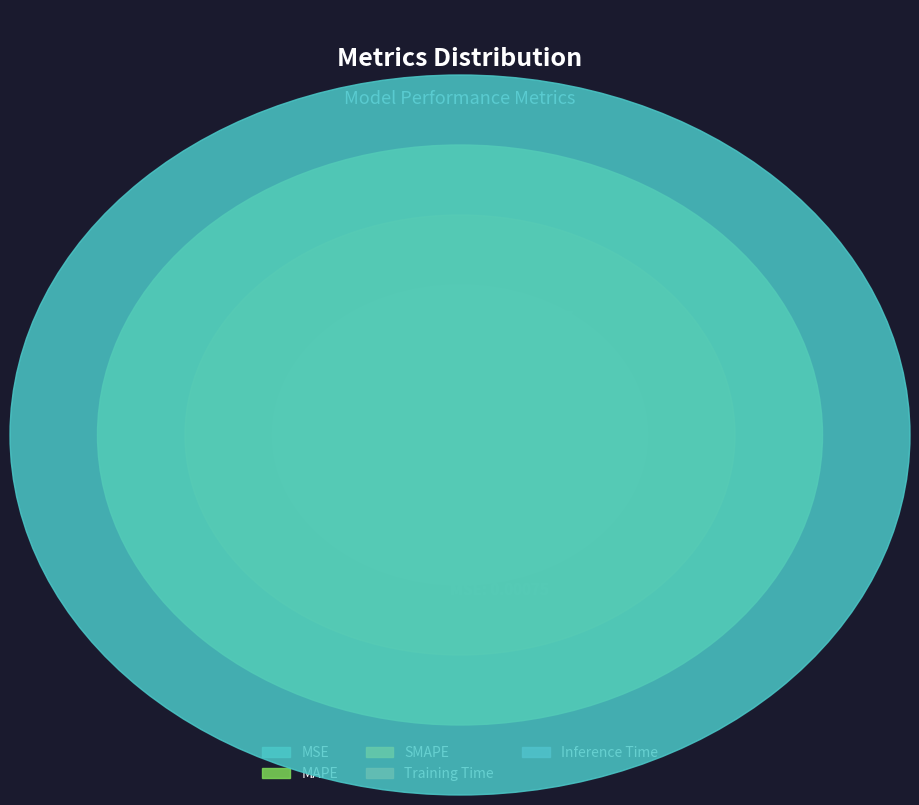

What is the majority slice?

Training Time